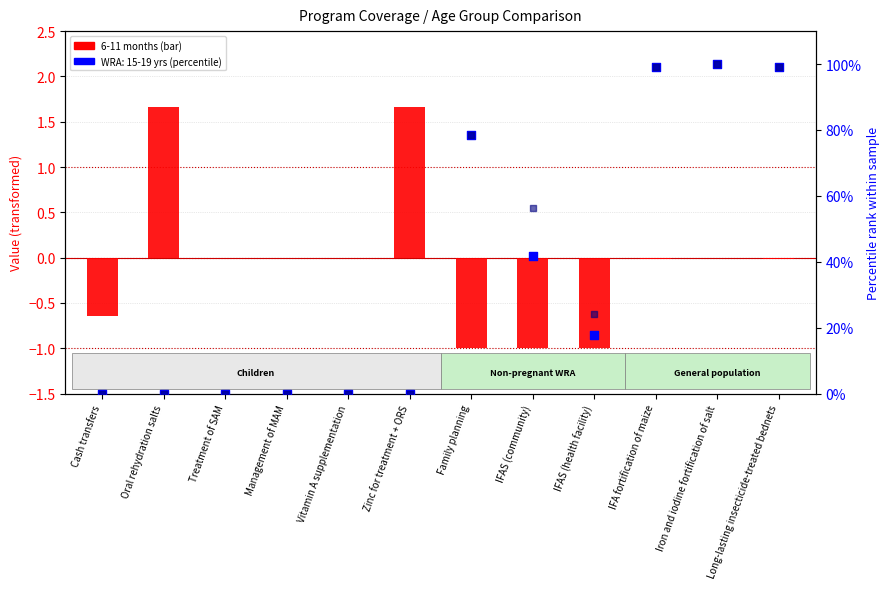

Which series has the largest total across all categories?

WRA 20-29 yrs (percentile)